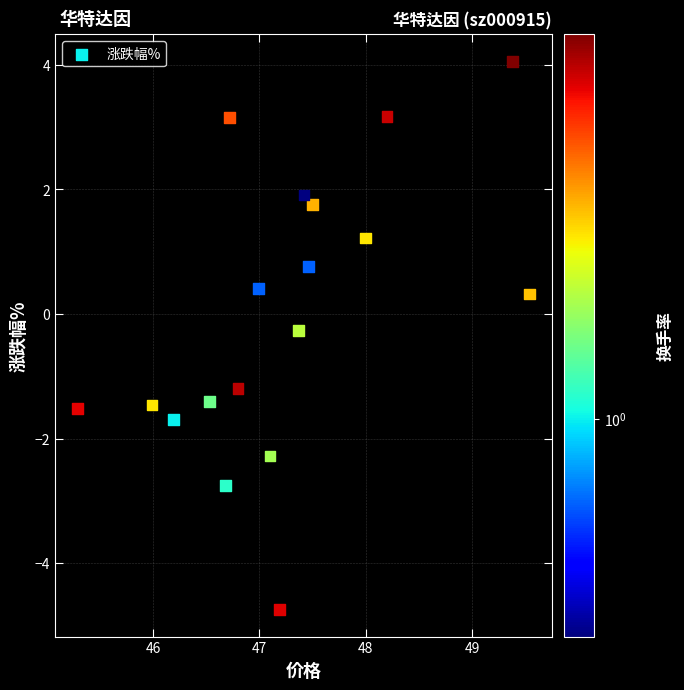

What is the range of X values (max minus min)?

4.2